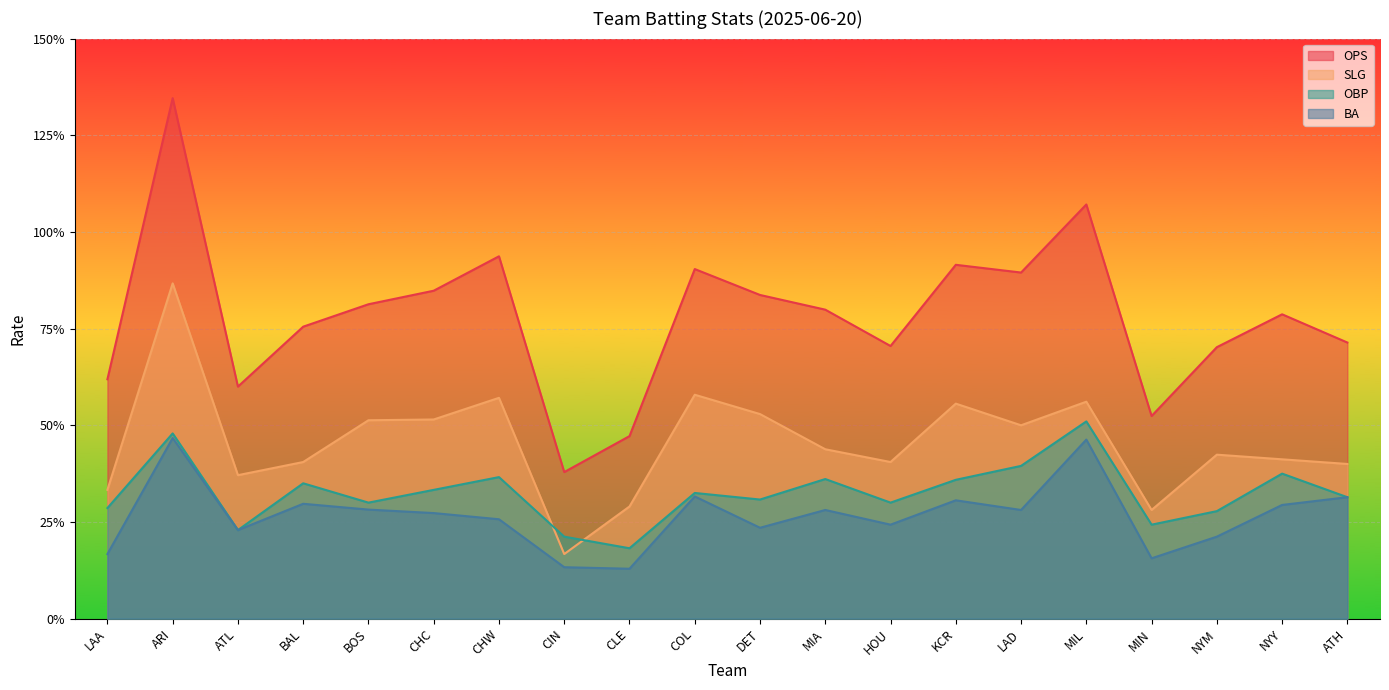

What is the difference between the maximum and minimum values in the BA series?

0.3